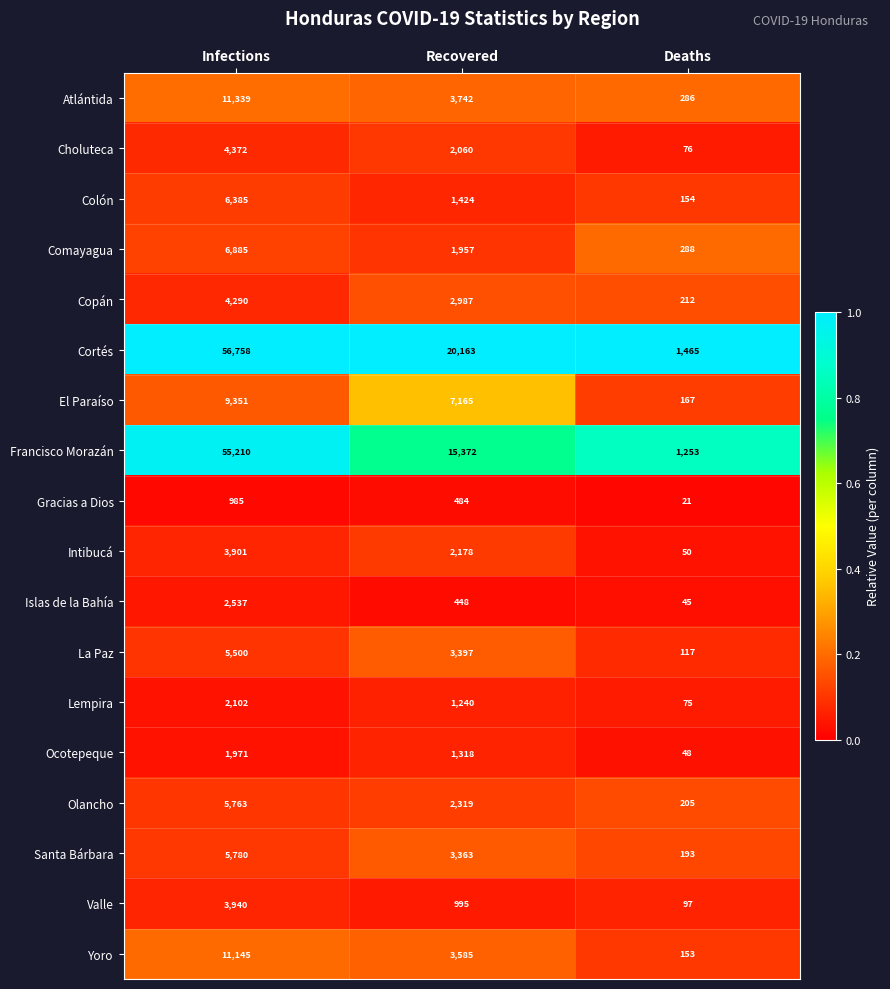

List the series in order of their peak value, lowest first.

Gracias a Dios, Ocotepeque, Lempira, Islas de la Bahía, Intibucá, Valle, Copán, Choluteca, La Paz, Olancho, Santa Bárbara, Colón, Comayagua, El Paraíso, Yoro, Atlántida, Francisco Morazán, Cortés